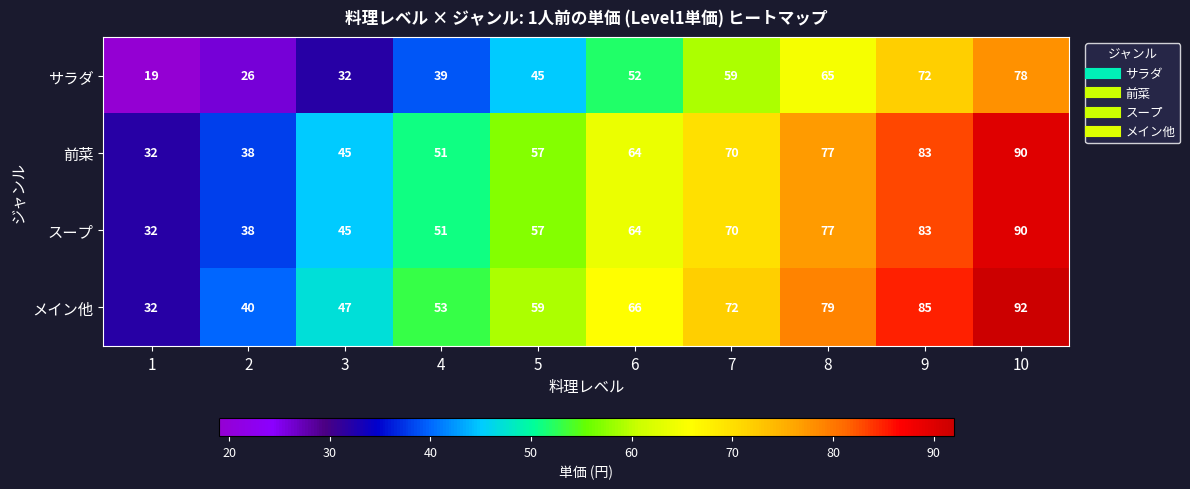

List the labels in order of メイン他 value, largest first.

10, 9, 8, 7, 6, 5, 4, 3, 2, 1